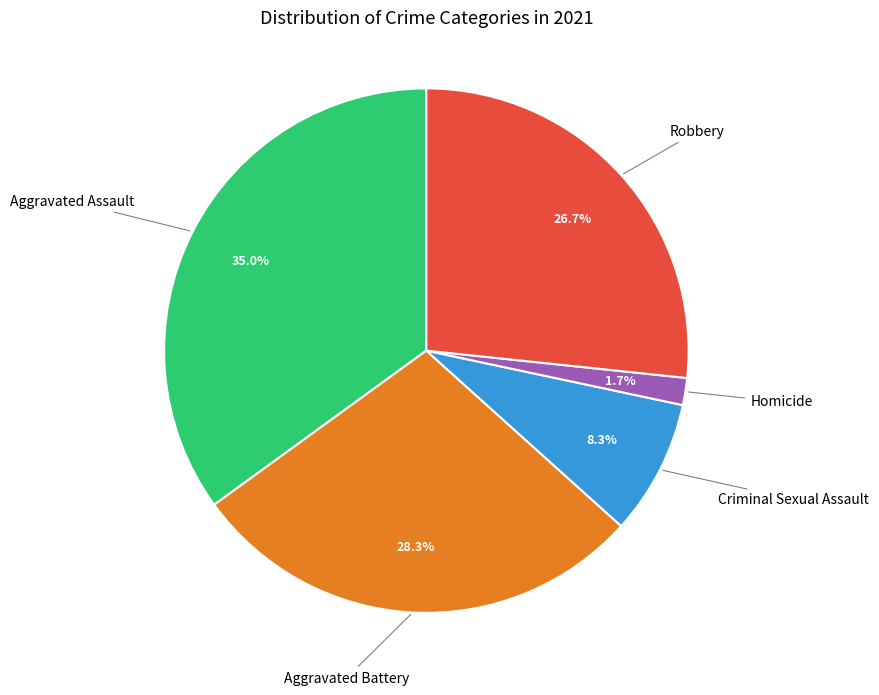

To the nearest percent, what is the difference between the largest and smallest slice percentages?

33%